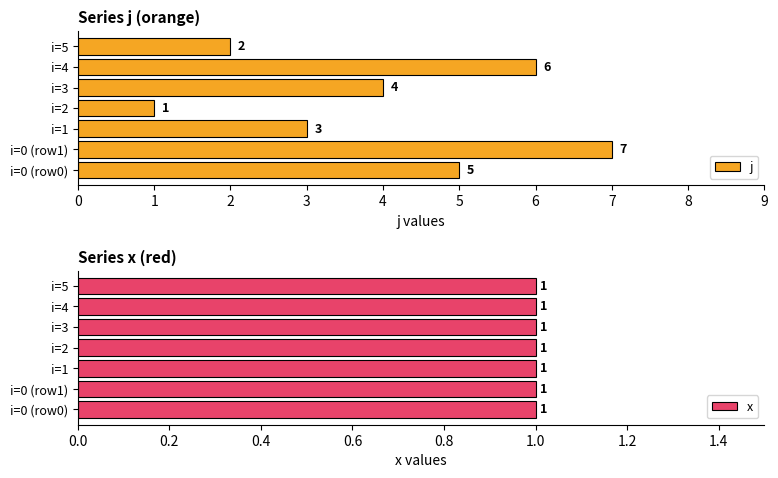

List the labels in order of j value, smallest first.

i=2, i=5, i=1, i=3, i=0 (row0), i=4, i=0 (row1)